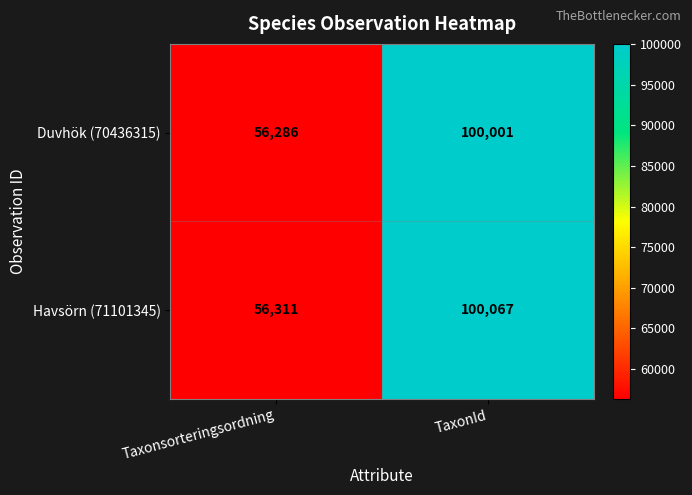

What is the approximate value of Duvhök (70436315) at TaxonId?

100001